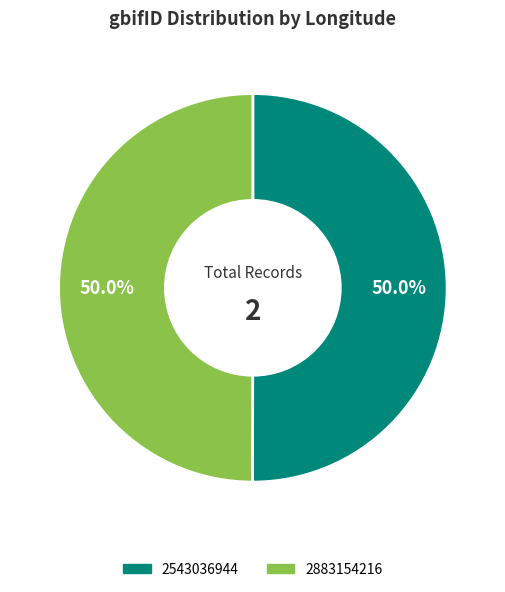

Approximately how many times larger is the value at 2543036944 compared to 2883154216?

1.0